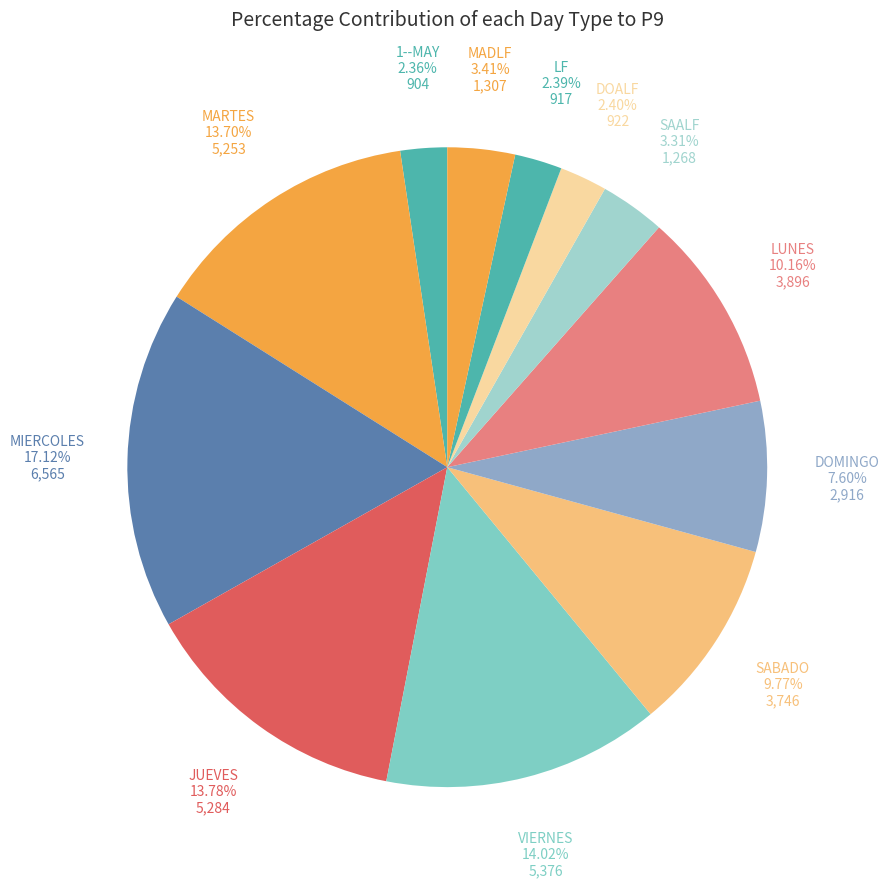

What is the largest slice in the pie chart?

MIERCOLES